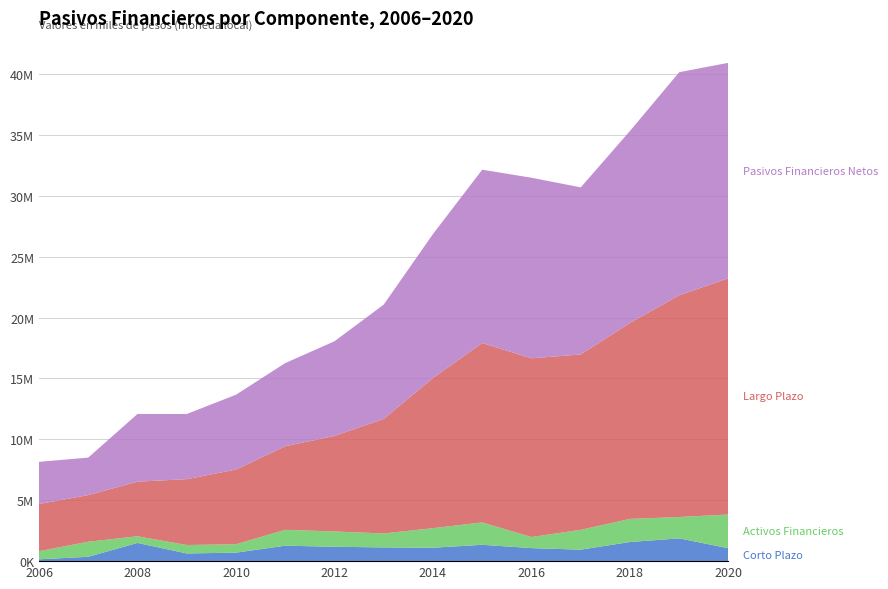

Reading left to right, extract all data points from this chart.

Corto Plazo: 149905	356650	1495041	631768	697626	1269801	1181417	1127000	1100174	1342042	1068512	942758	1571637	1869678	1057629
Activos Financieros: 665084	1236557	545962	692479	688005	1301721	1255156	1146806	1608081	1838036	912031	1628669	1896117	1754725	2770479
Largo Plazo: 3873702	3829437	4485775	5407378	6134016	6861898	7845395	9405974	12330462	14729110	14672792	14402573	16090123	18205336	19401998
Pasivos Financieros Netos: 3463859	3079191	5557821	5348649	6144859	6830052	7771656	9386168	11822555	14233117	14829273	13716661	15765644	18320289	17689148